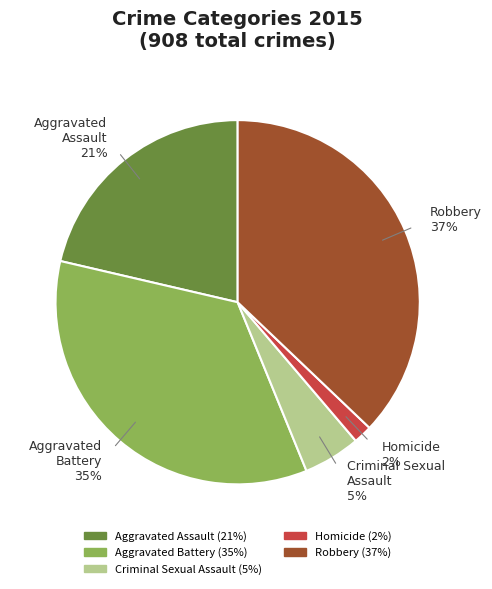

Is the sum of Criminal Sexual Assault and Homicide greater than half?

No